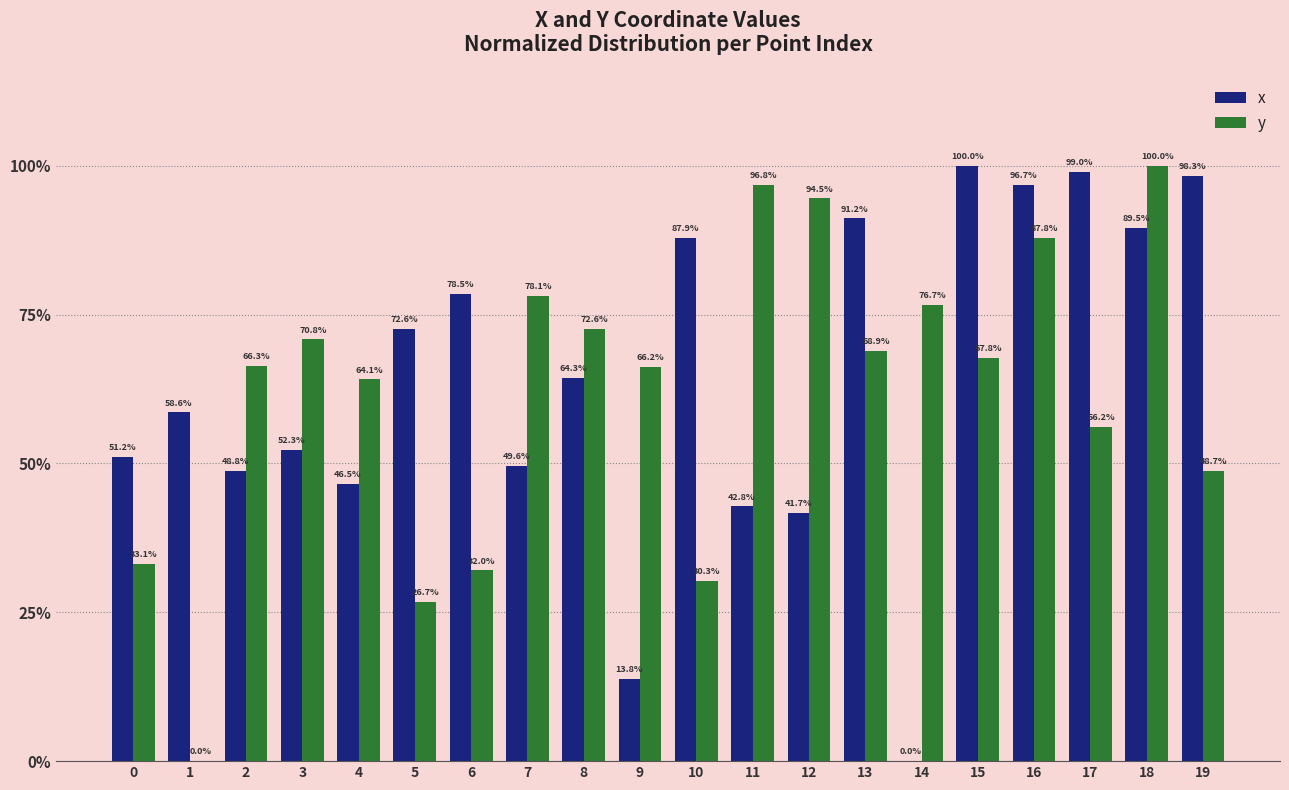

Which series has the largest total across all categories?

x